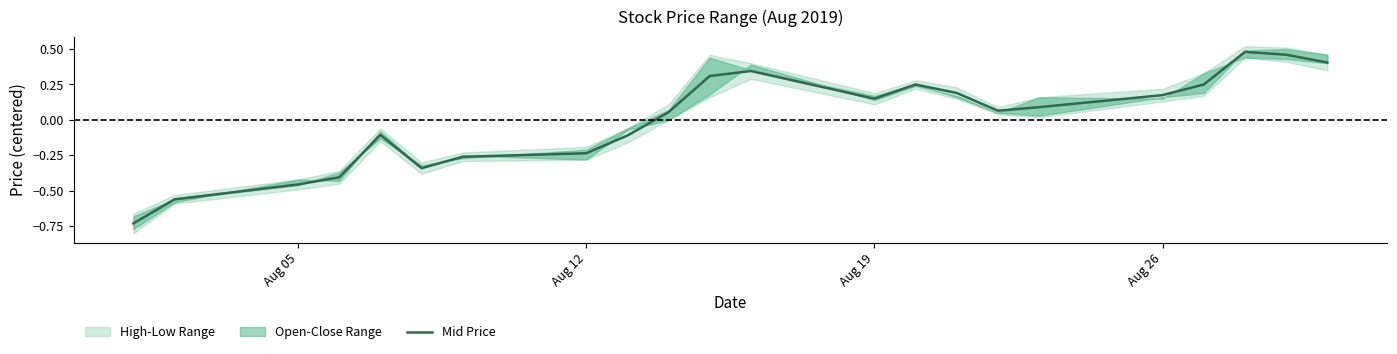

Is it true that Mid Price equals -0.1 at Aug 12?

False